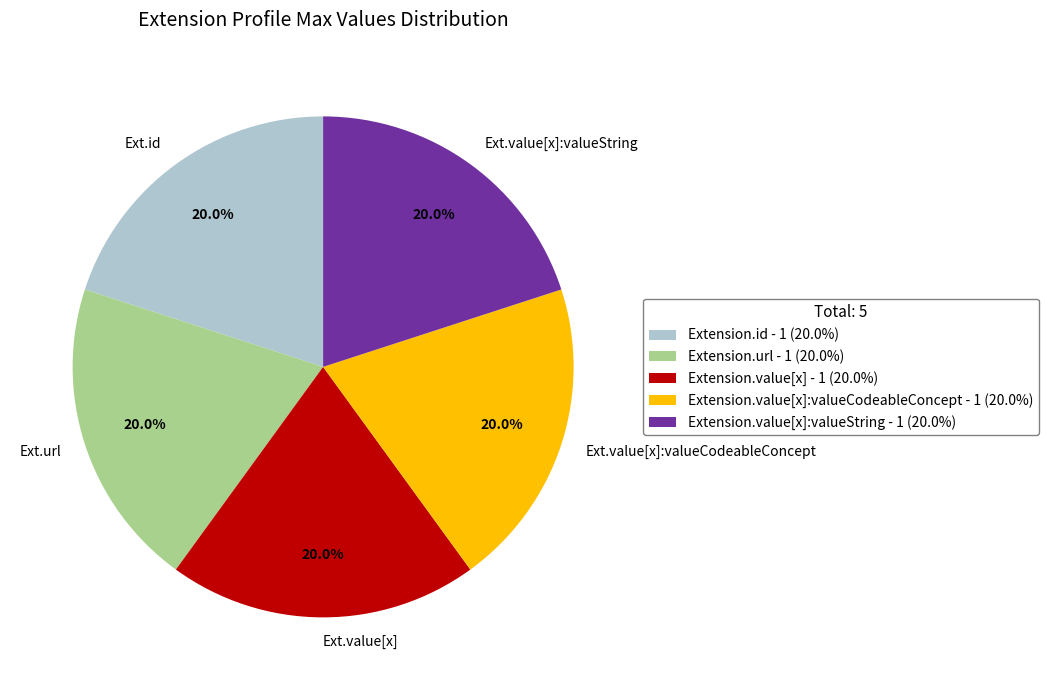

To the nearest percent, what is the average slice percentage?

20%